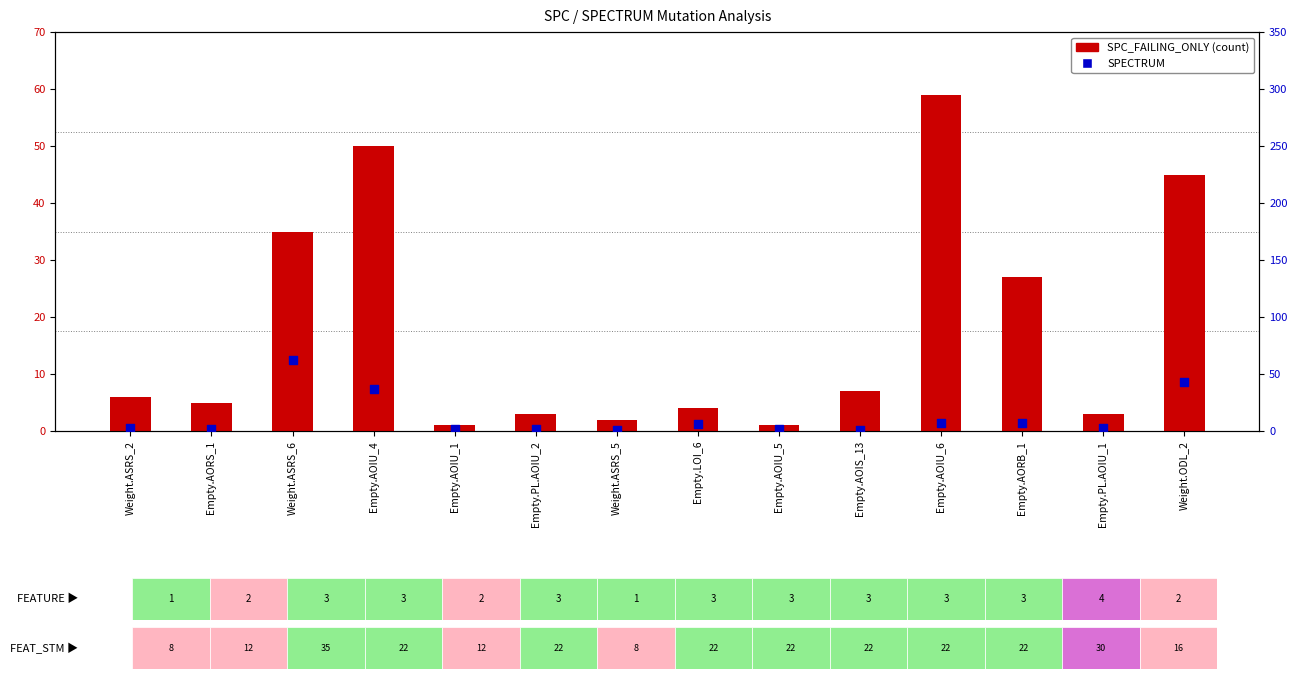

Which series reaches the minimum Y coordinate?

SPC_FAILING_ONLY